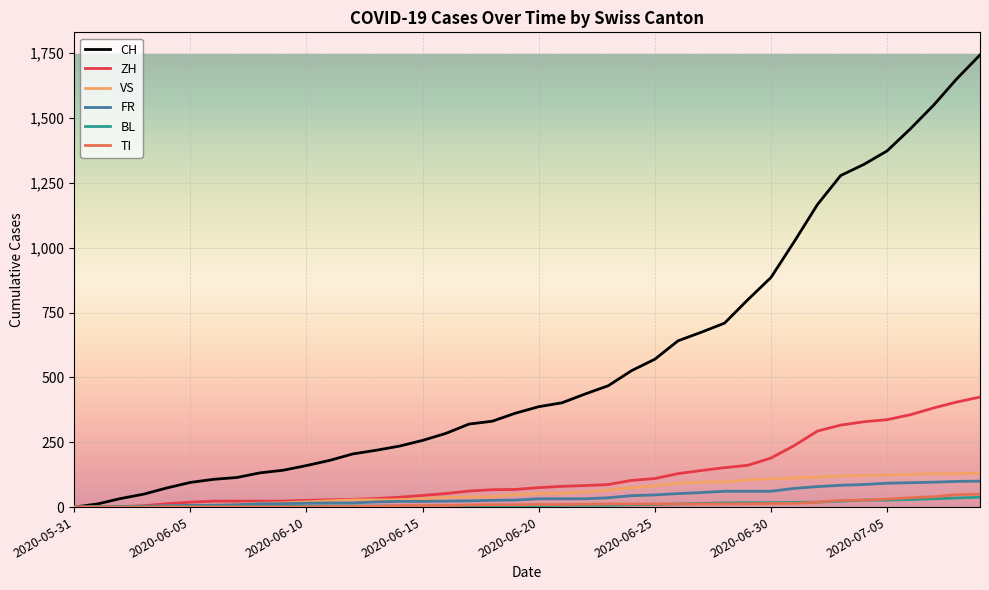

Does the chart display data point markers on the line(s)?

No